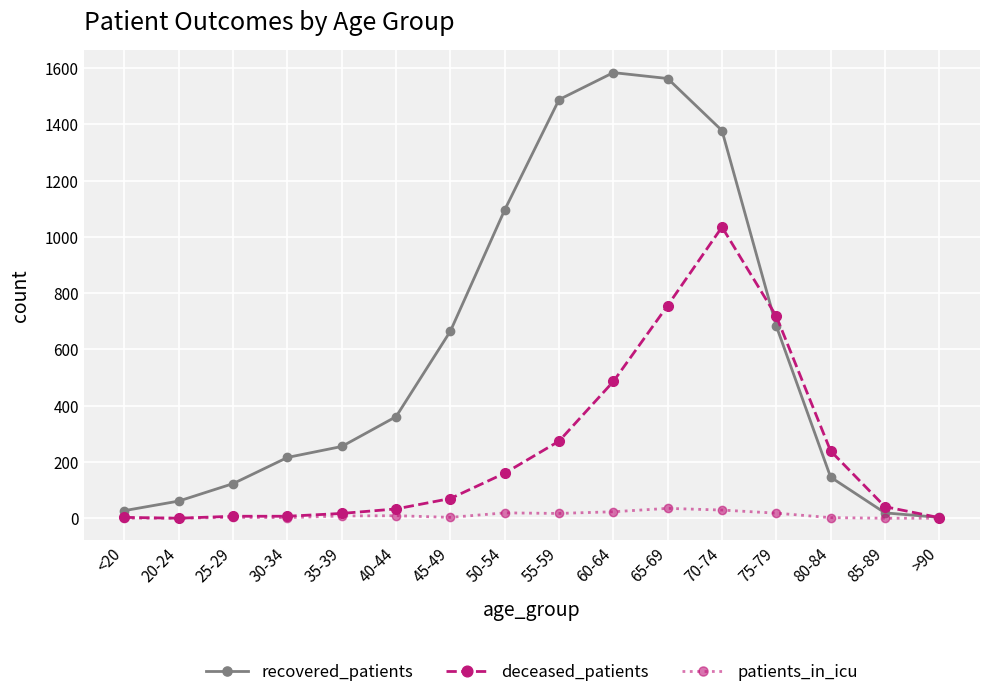

What is the value of the recovered_patients point at the 10th from the left?

1584